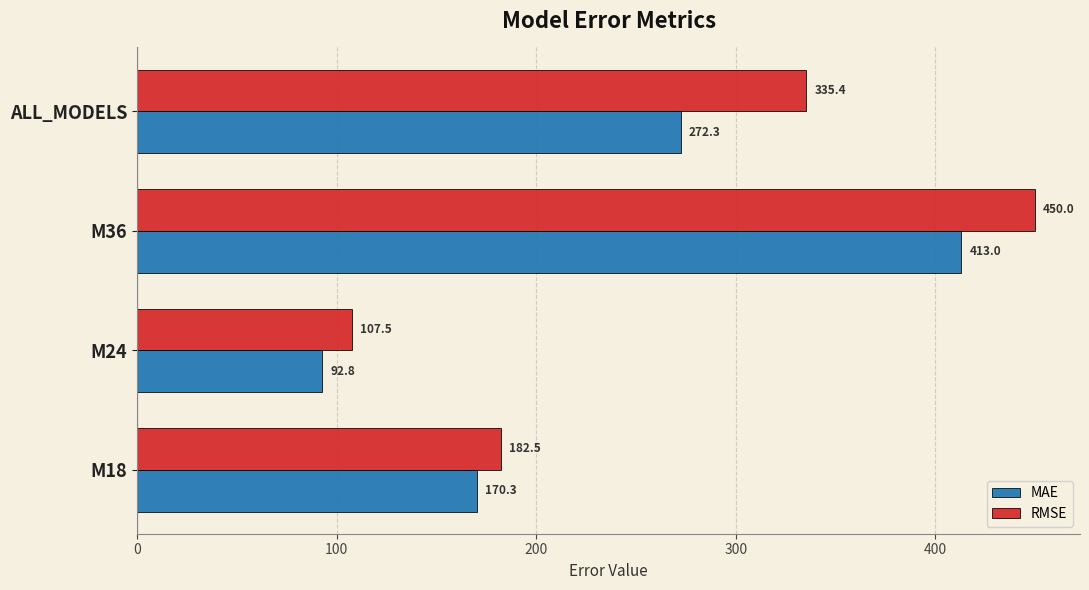

What is the difference between the highest and lowest values at M24?

14.7